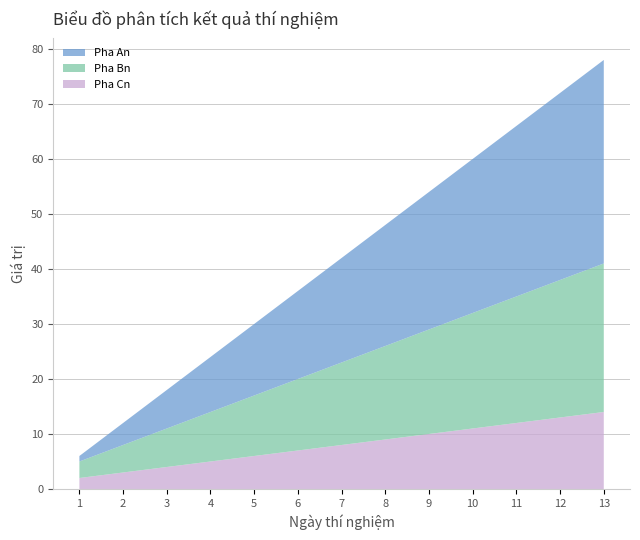

Reading left to right, list all the values displayed in this chart.

Pha An: date 1=1	date 2=4	date 3=7	date 4=10	date 5=13	date 6=16	date 7=19	date 8=22	date 9=25	date 10=28	date 11=31	date 12=34	date 13=37
Pha Bn: date 1=3	date 2=5	date 3=7	date 4=9	date 5=11	date 6=13	date 7=15	date 8=17	date 9=19	date 10=21	date 11=23	date 12=25	date 13=27
Pha Cn: date 1=2	date 2=3	date 3=4	date 4=5	date 5=6	date 6=7	date 7=8	date 8=9	date 9=10	date 10=11	date 11=12	date 12=13	date 13=14